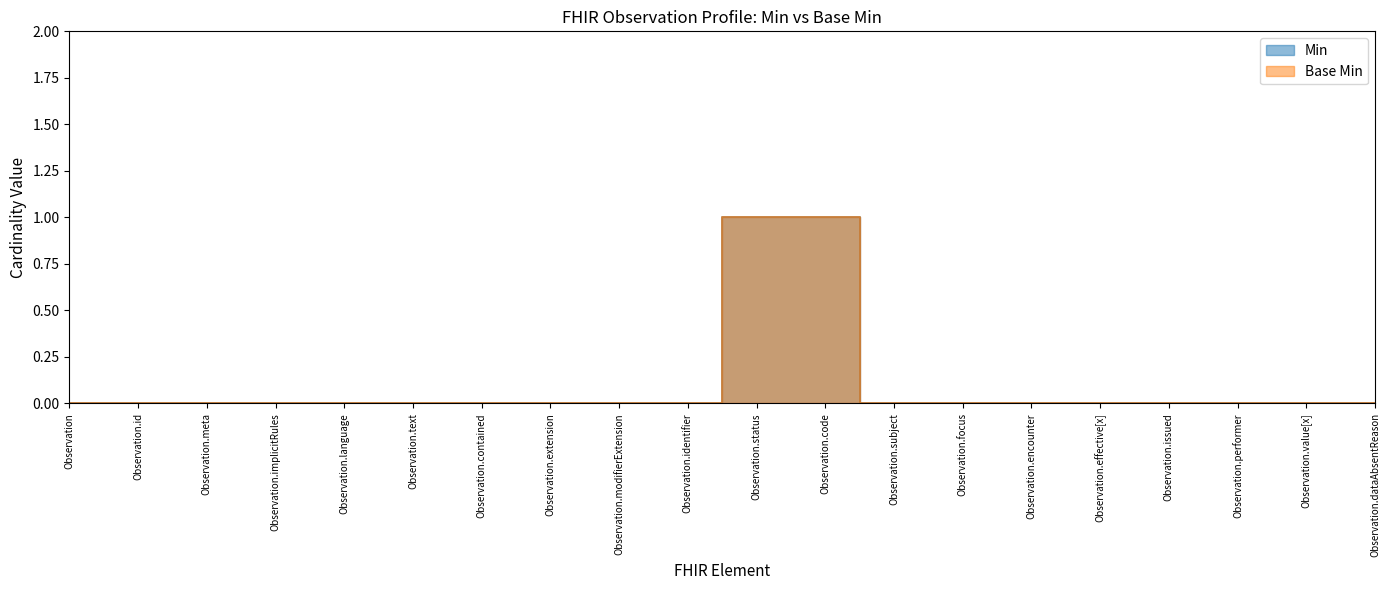

Which series has the largest range (max minus min)?

Min